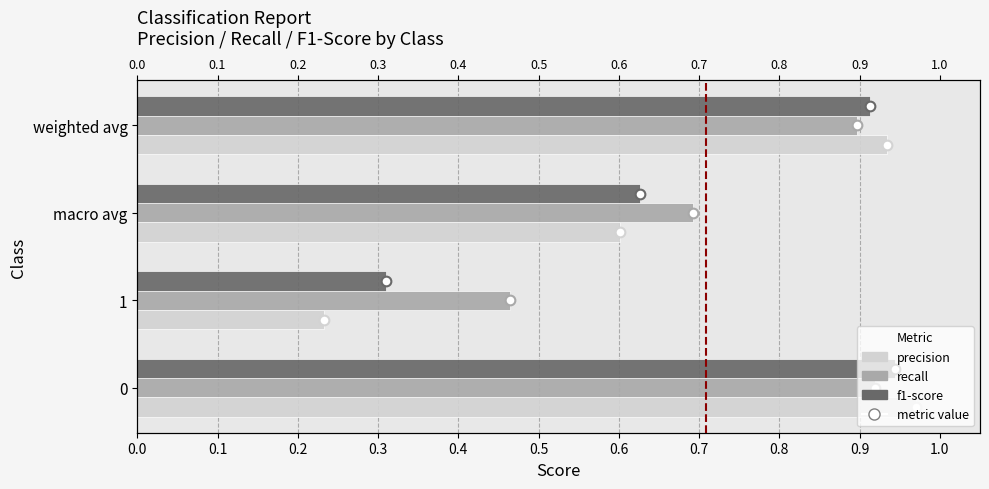

What is the difference between the maximum and minimum values in the recall series?

0.5